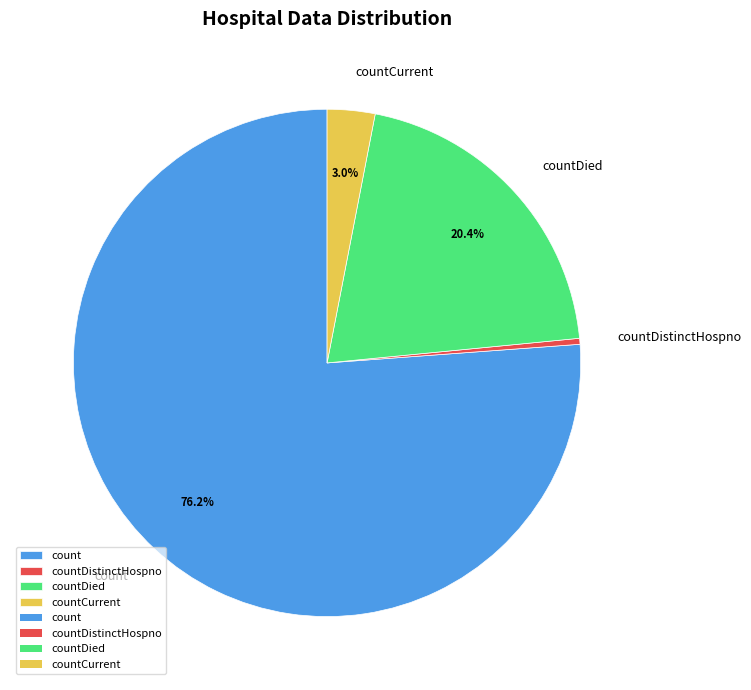

Is it true that count is 86% of the pie?

False